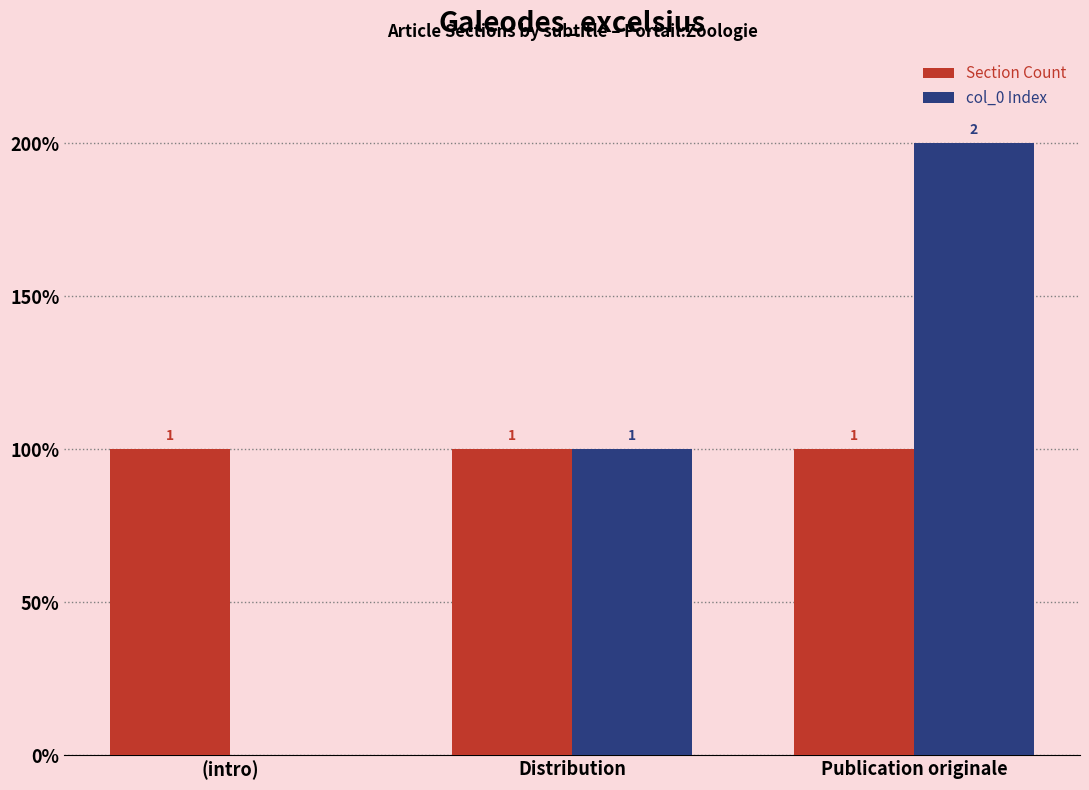

At which label is col_0 Index closest to 1?

Distribution